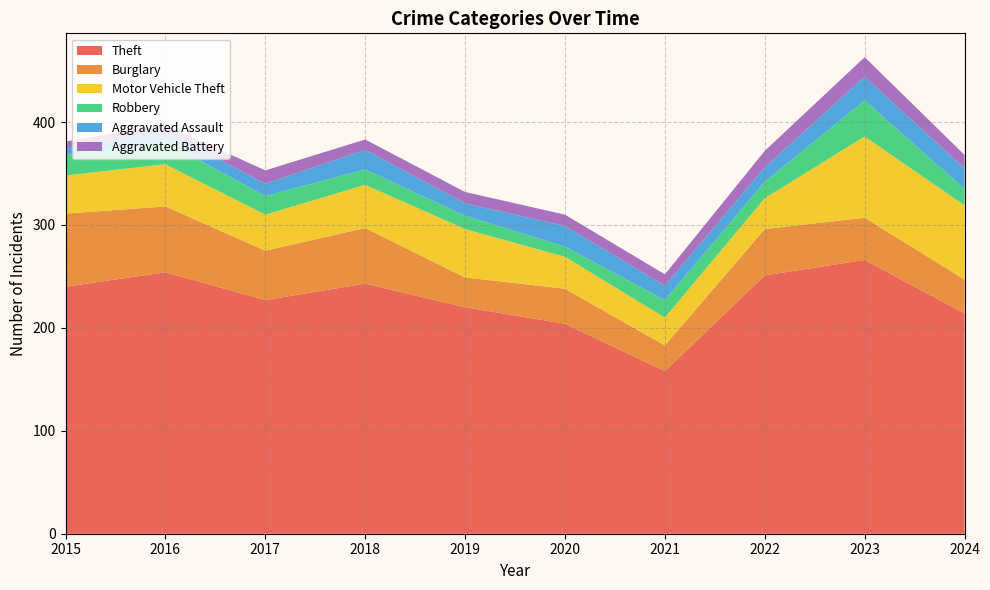

Reading right to left, transcribe all the data shown in this chart.

Theft: 214	266	251	158	204	220	243	227	254	240
Burglary: 33	41	45	25	34	29	54	48	64	71
Motor Vehicle Theft: 72	79	30	27	31	47	42	35	41	37
Robbery: 16	35	16	17	10	13	15	18	22	20
Aggravated Assault: 20	23	14	14	20	12	19	12	10	7
Aggravated Battery: 13	19	16	11	11	11	10	13	6	6